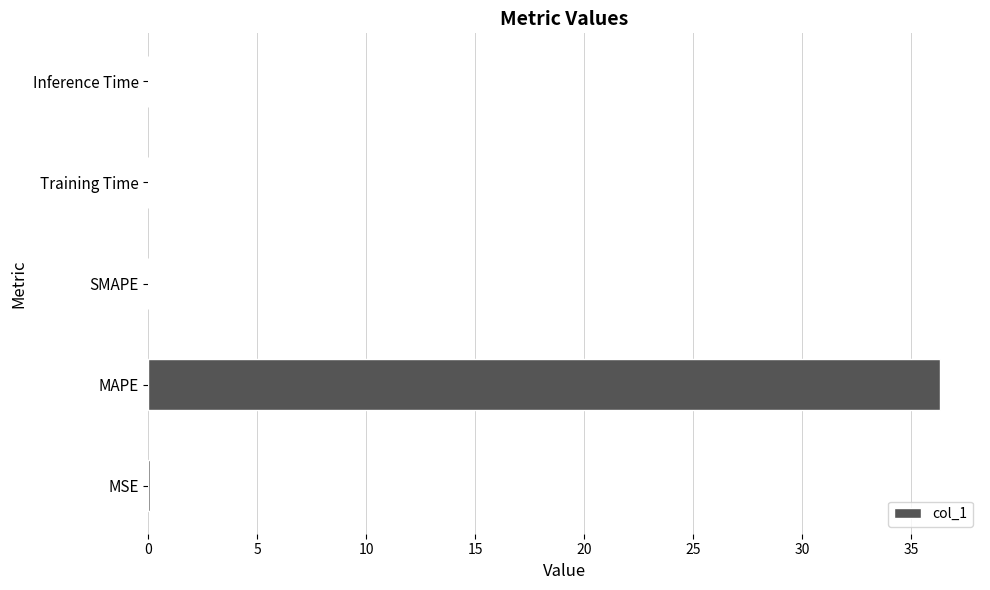

At which category does the chart reach its peak across all series?

MAPE